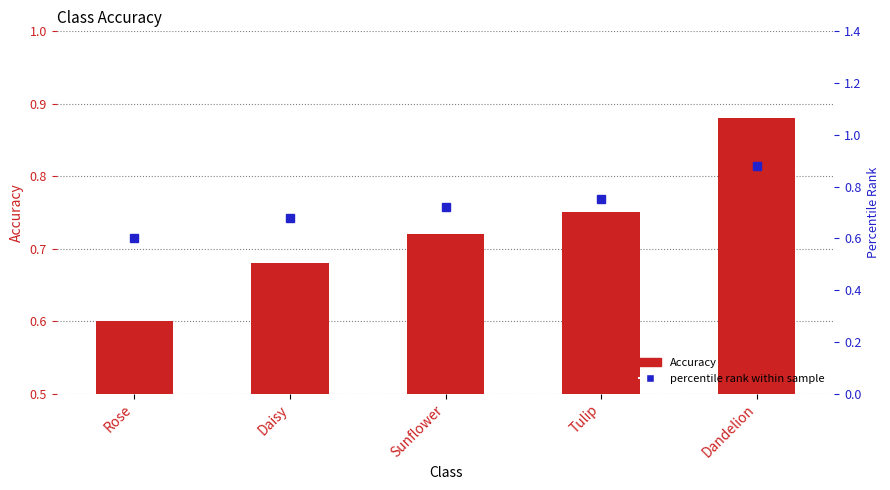

What is the smallest value displayed?

0.6